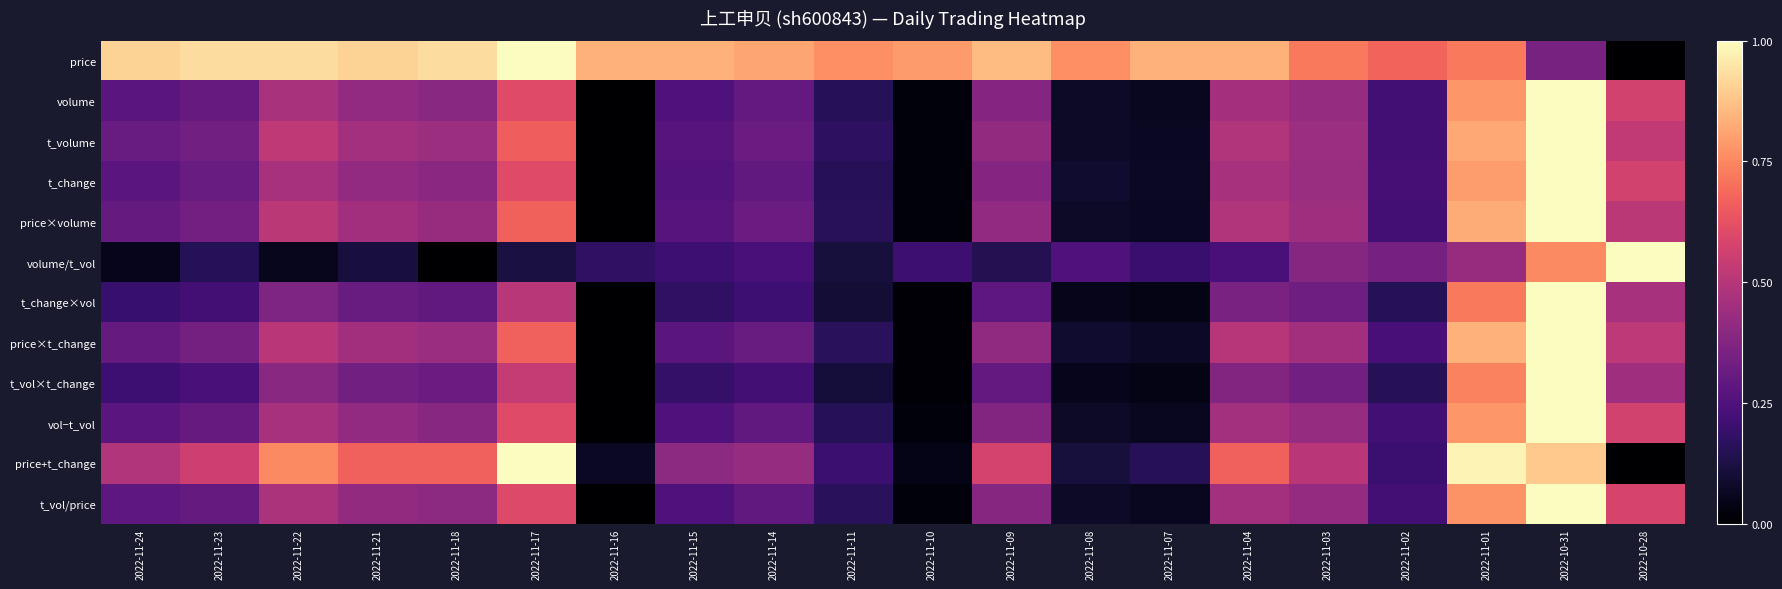

Which has a higher value, 2022-11-16 or 2022-10-31?

2022-11-16